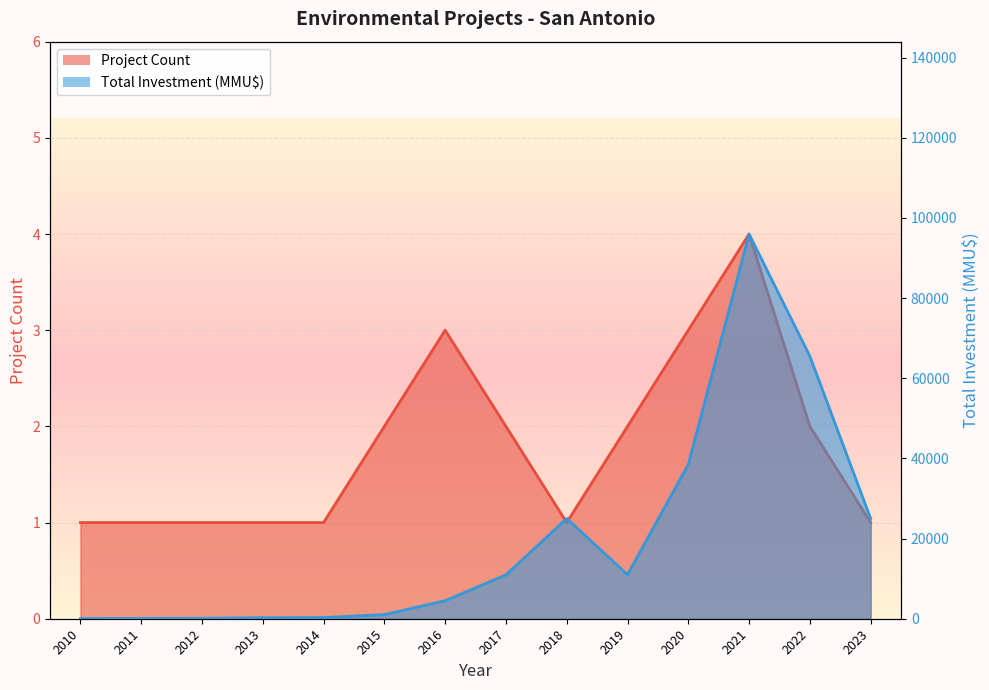

What is the highest value of the Project Count series?

4